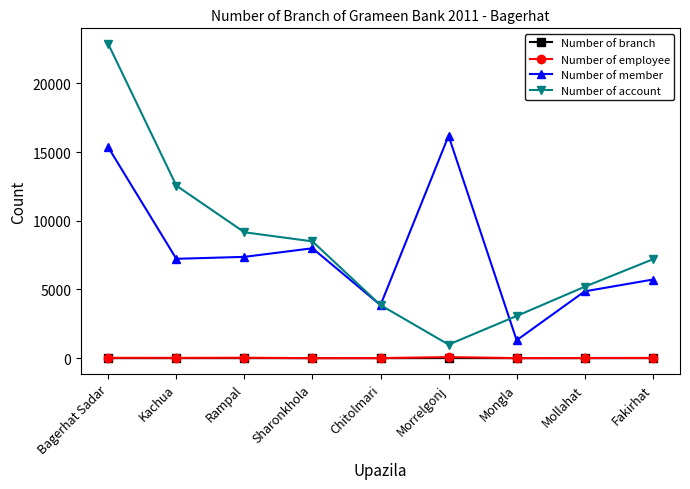

Rank the categories by Number of account value from lowest to highest.

Morrelgonj, Mongla, Chitolmari, Mollahat, Fakirhat, Sharonkhola, Rampal, Kachua, Bagerhat Sadar